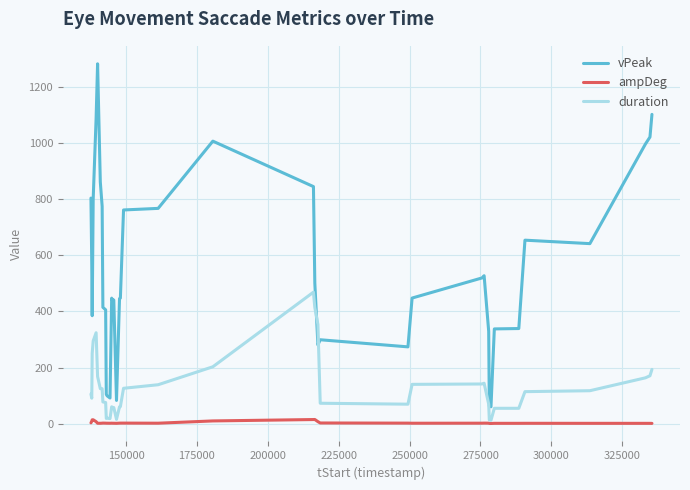

True or false: ampDeg and vPeak intersect in this chart.

False